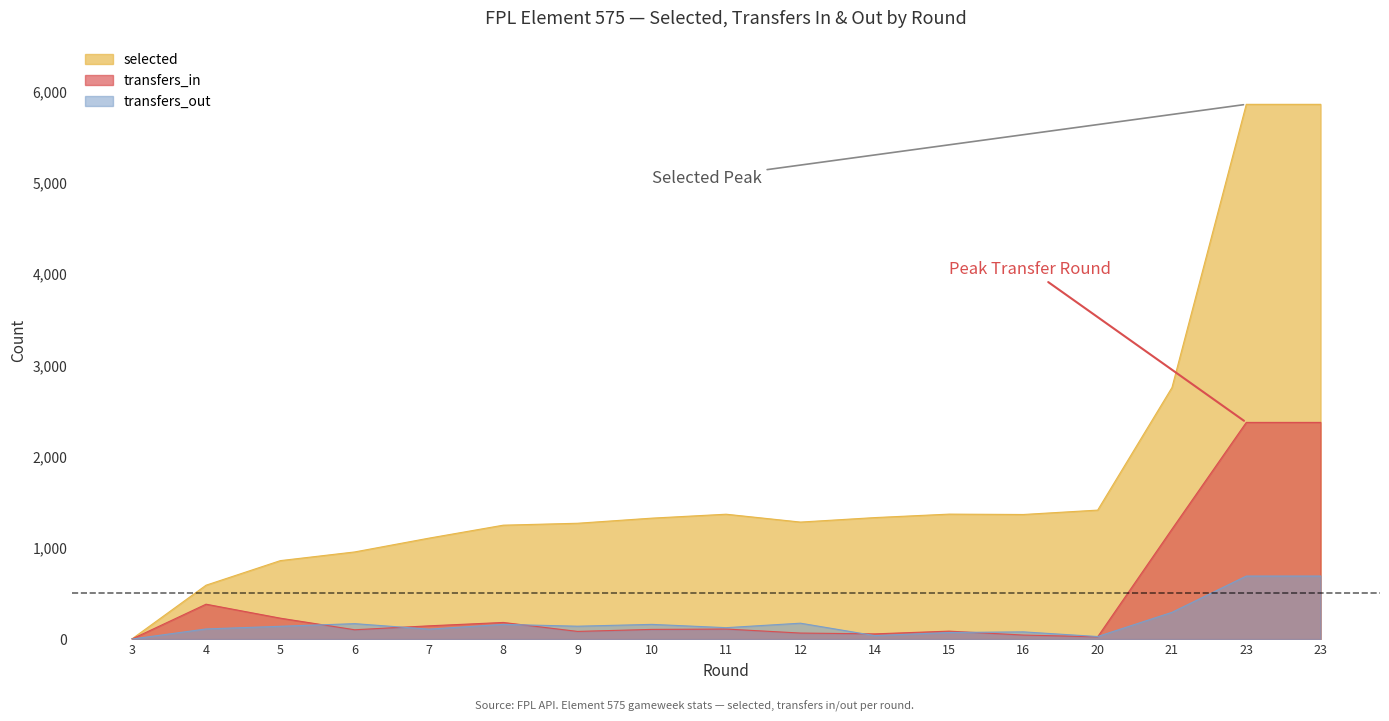

Between 10 and 20, which series saw the biggest shift?

transfers_out